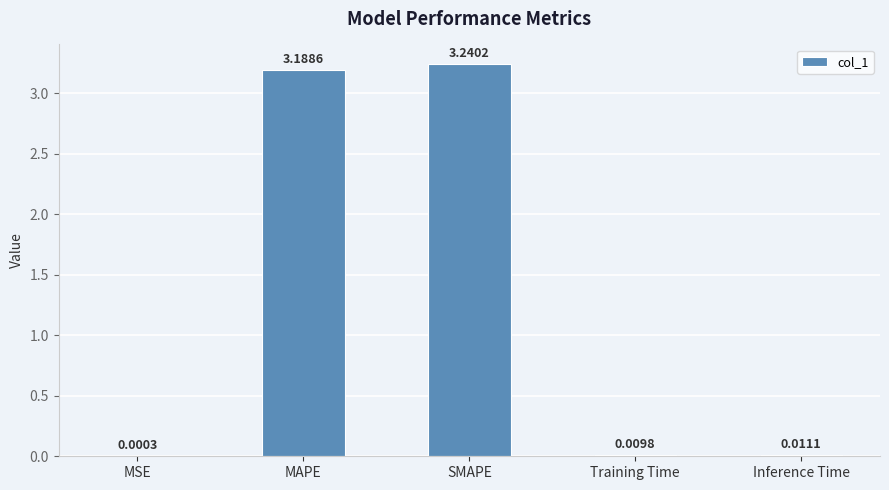

At which label is the value closest to 1?

Inference Time